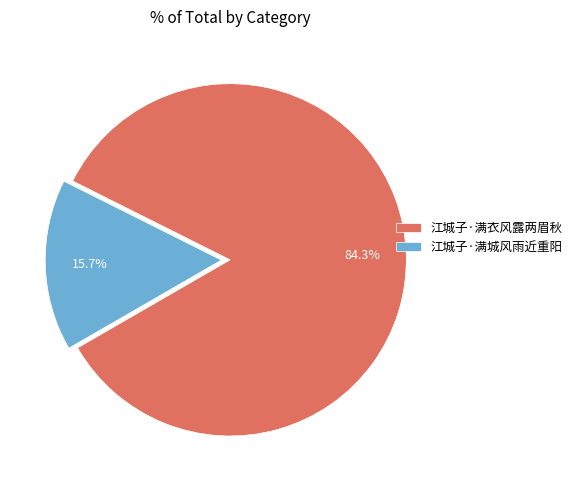

Combined, what portion of the pie is 江城子·满城风雨近重阳 and 江城子·满衣风露两眉秋?

100.0%